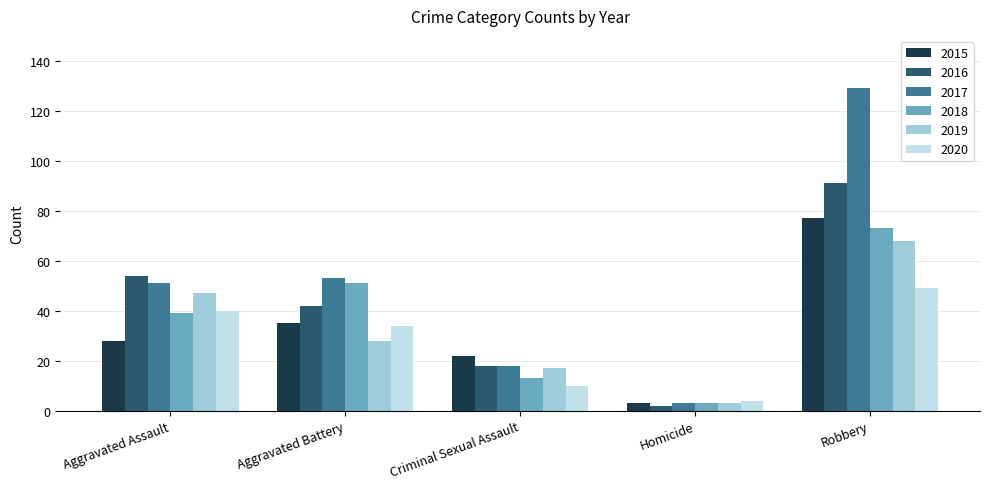

What are all the series names shown in the legend?

2015, 2016, 2017, 2018, 2019, 2020